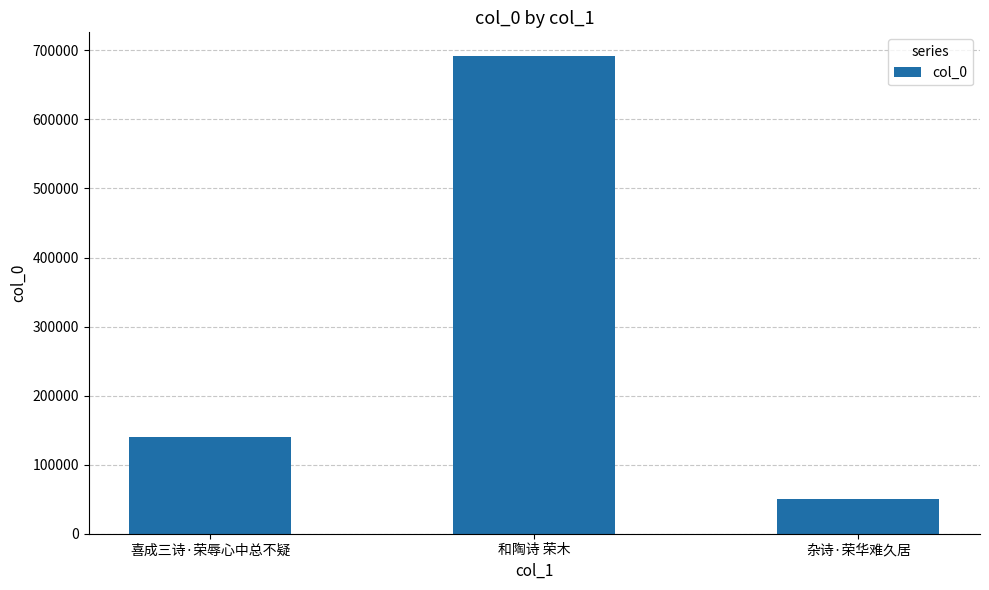

Reading left to right, extract all data points from this chart.

喜成三诗·荣辱心中总不疑=140566	和陶诗 荣木=691512	杂诗·荣华难久居=50939